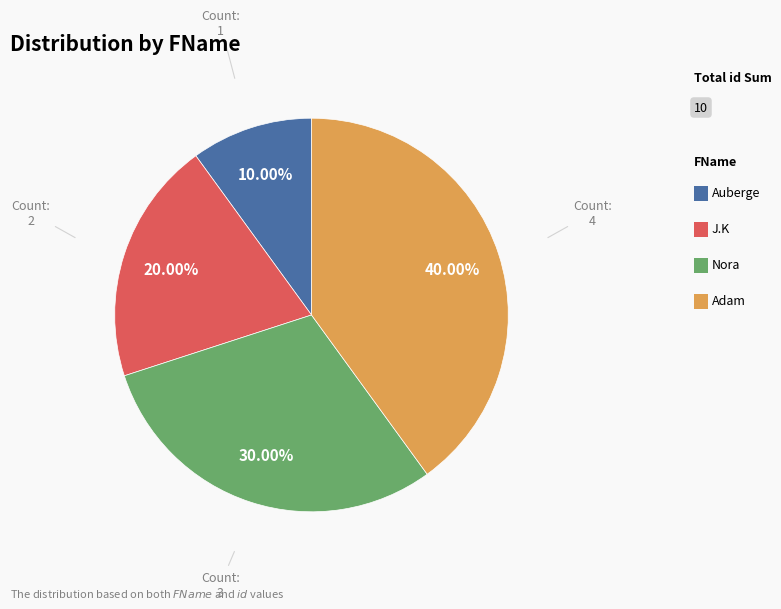

Is there a majority slice in this chart?

No